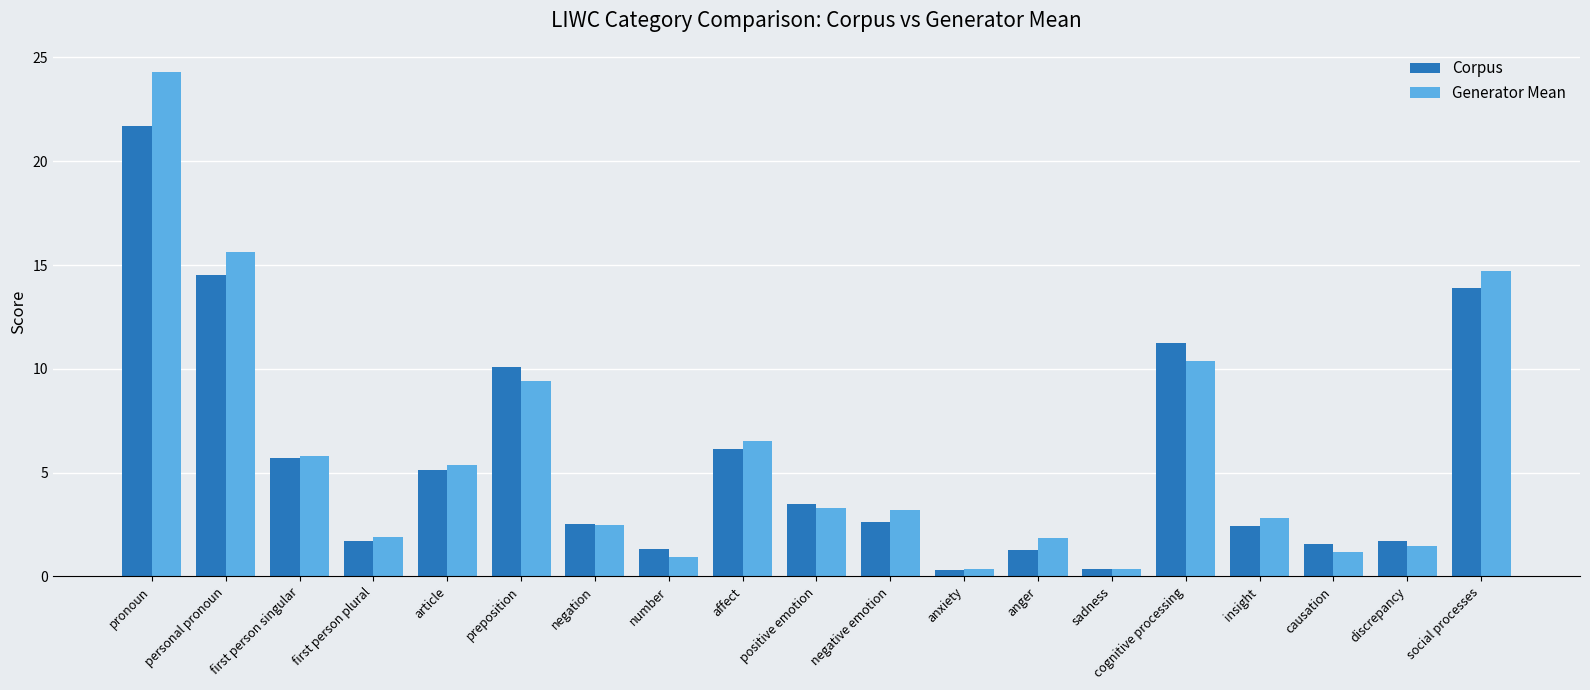

The value of Generator Mean at affect is 6.5. True or false?

True